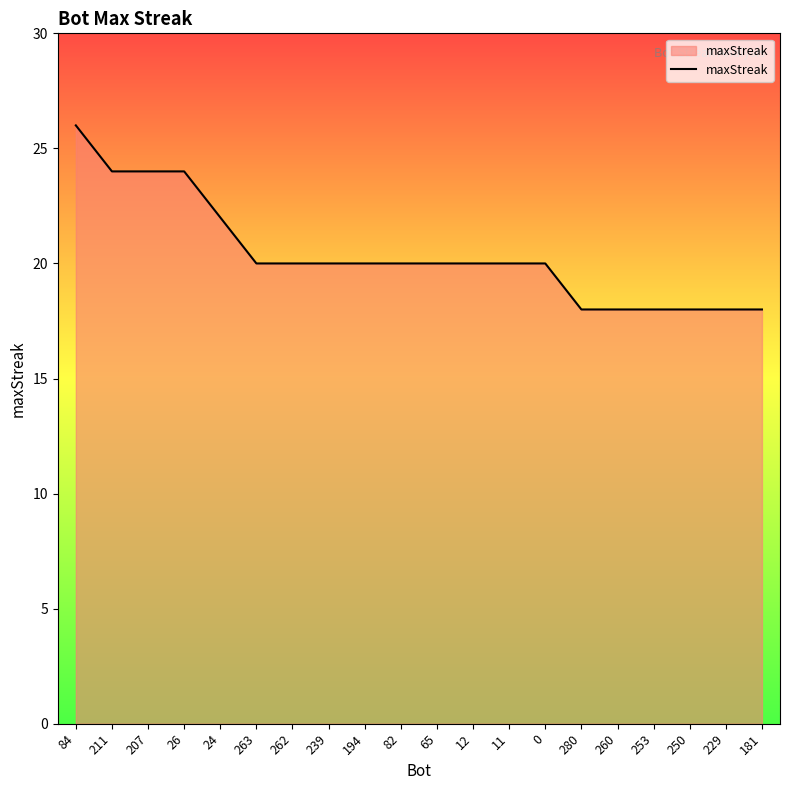

What position from the left is 0?

14